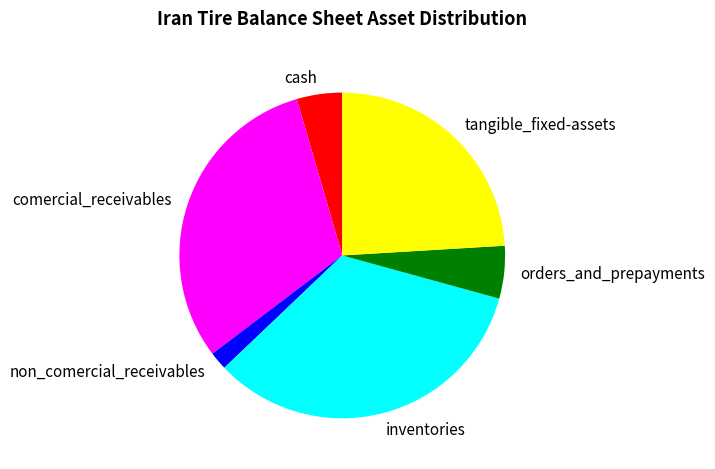

Approximately how many times larger is the value at non_comercial_receivables compared to cash?

0.4